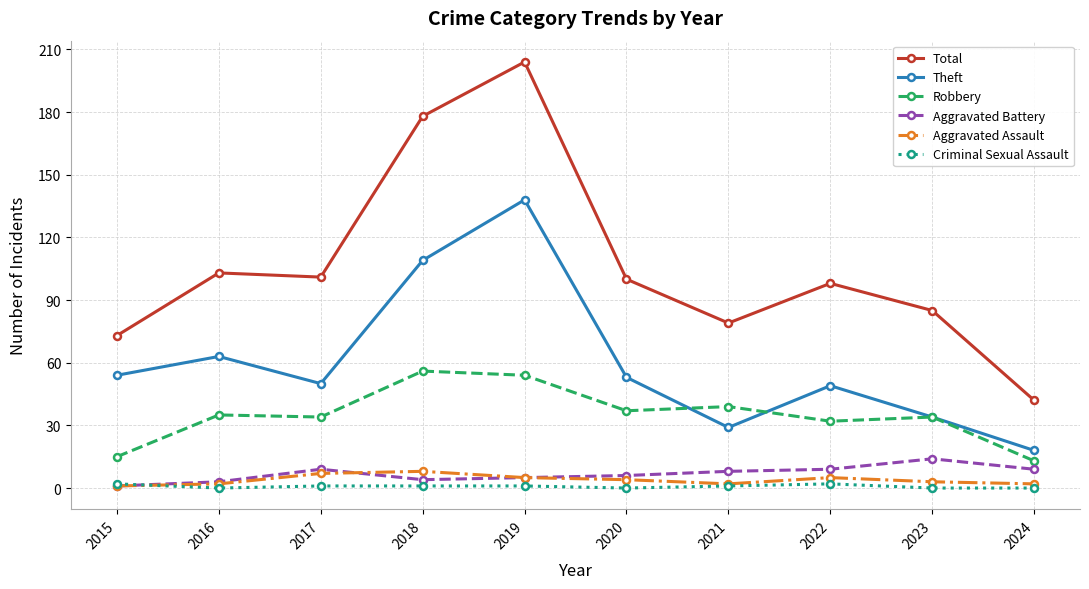

At which label does Theft reach its peak?

2019